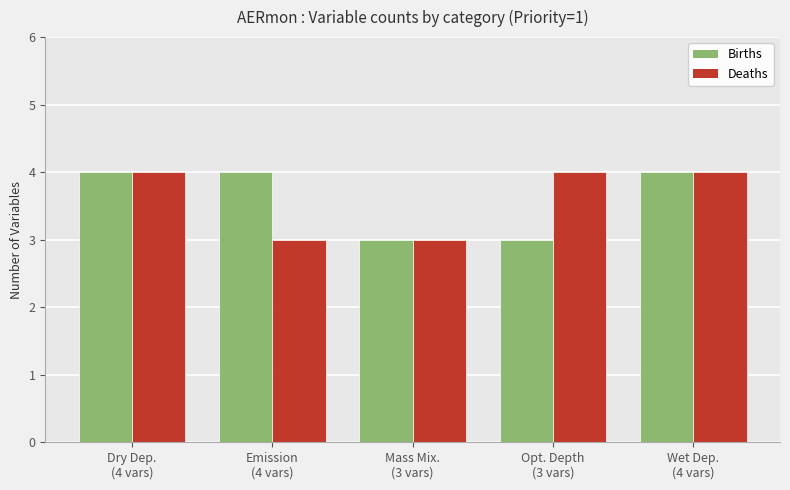

What is the label of the 3rd bar from the left?

Mass Mix.
(3 vars)